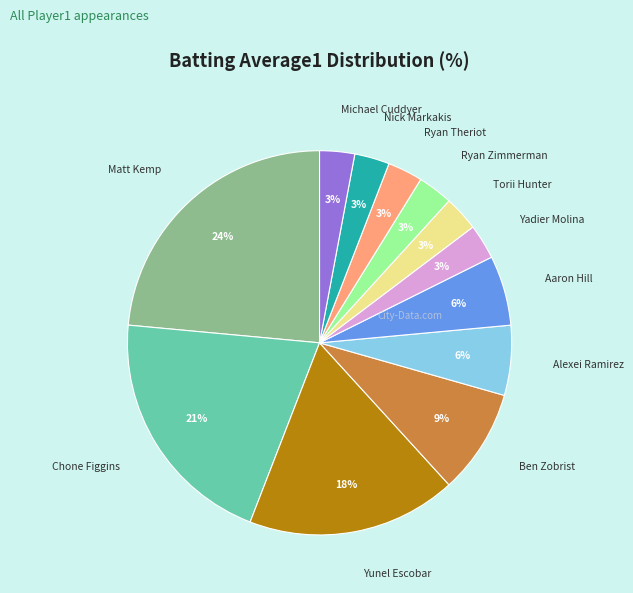

To the nearest percent, what is the difference between the largest and smallest slice percentages?

21%